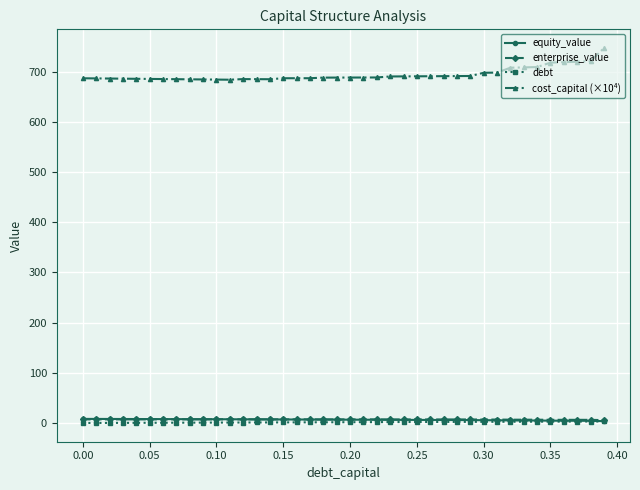

True or false: cost_capital (×10⁴) and debt intersect in this chart.

False